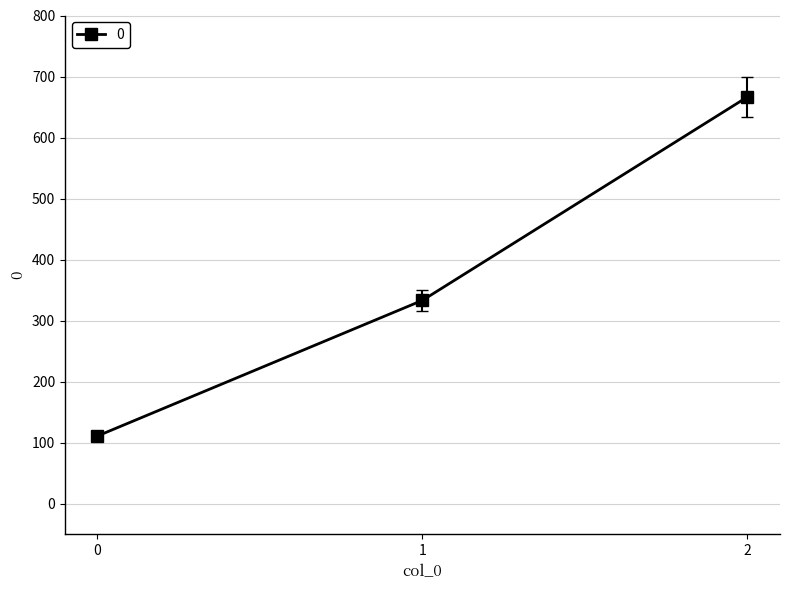

How many categories are shown in the chart?

3